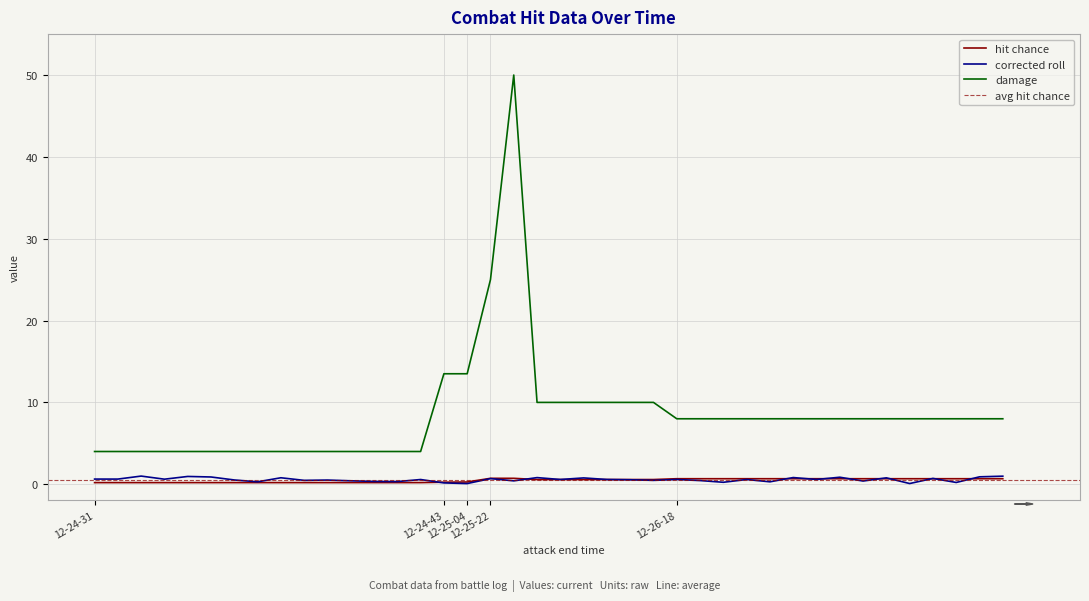

True or false: corrected roll and damage cross at least once.

False